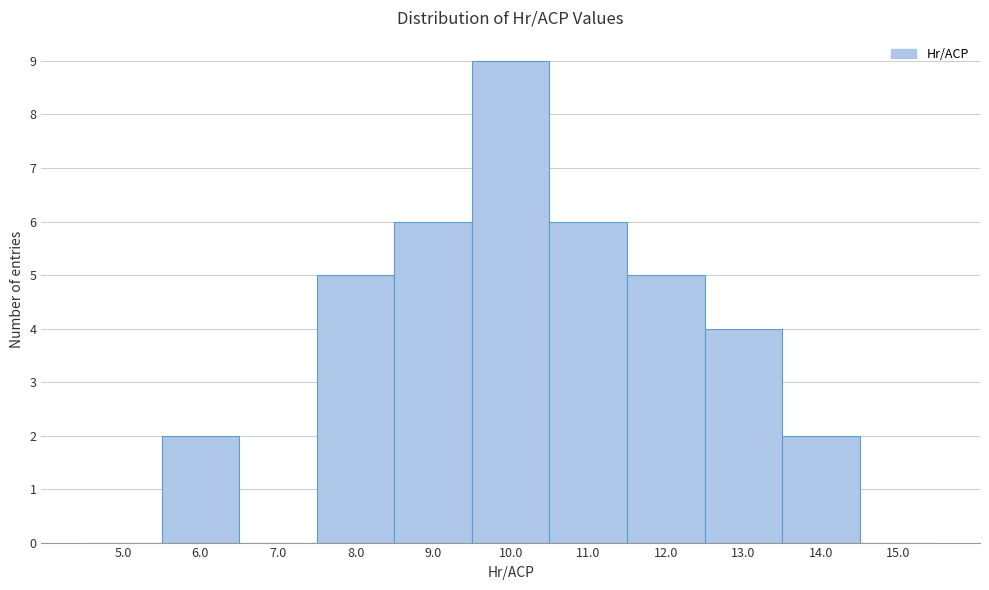

Reading left to right, list all the values displayed in this chart.

5.0=0	6.0=2	7.0=0	8.0=5	9.0=6	10.0=9	11.0=6	12.0=5	13.0=4	14.0=2	15.0=0